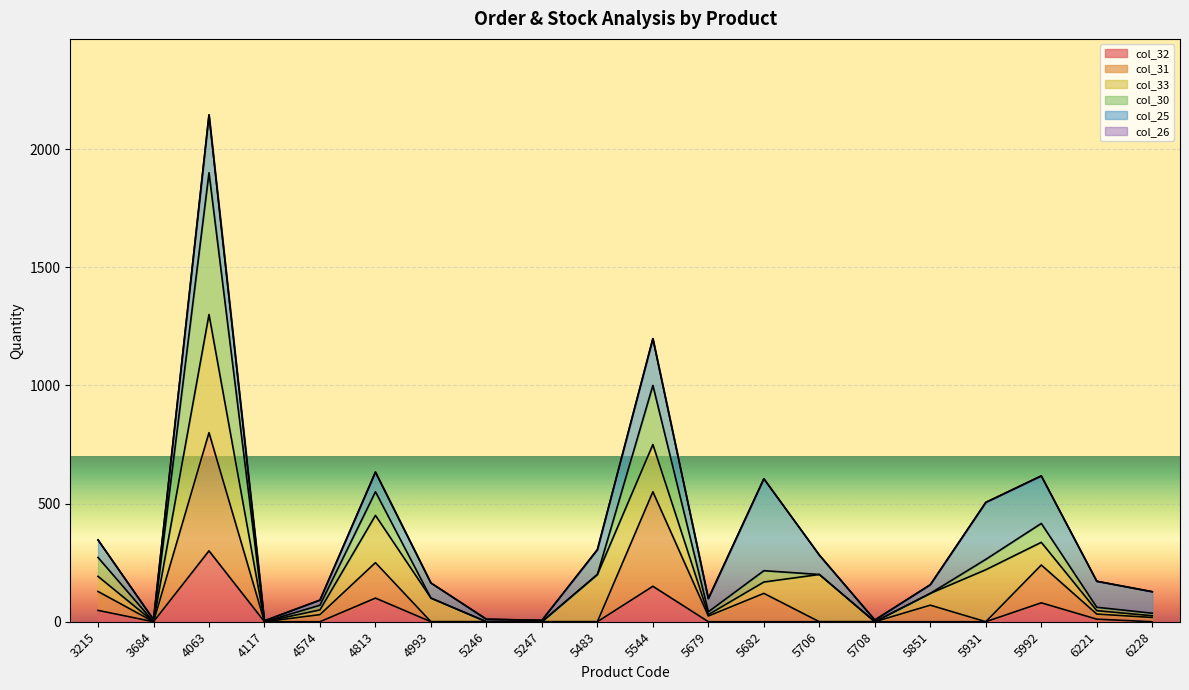

At which category does col_30 reach its first local valley?

3684